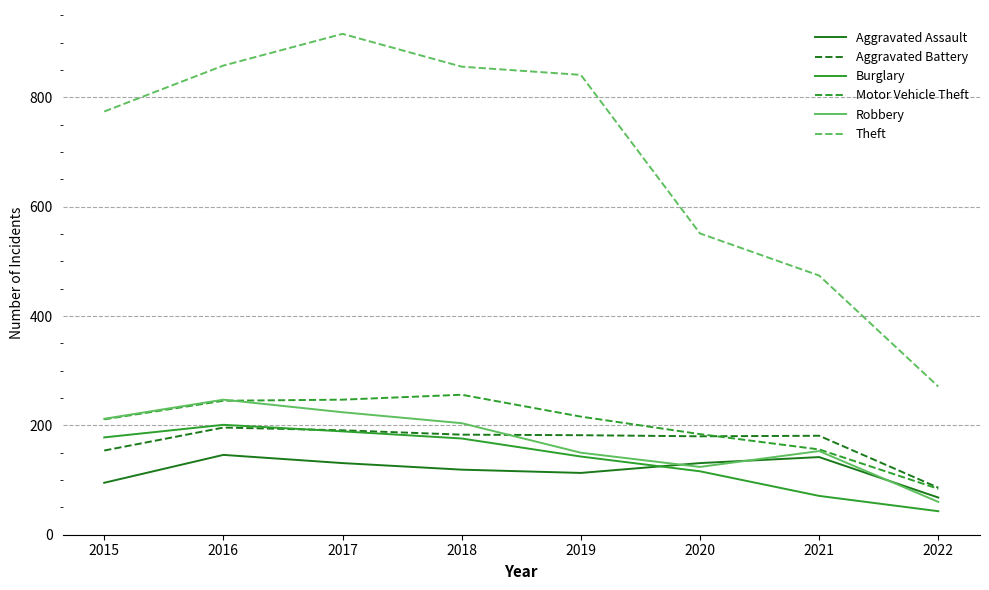

What is the greatest value displayed?

916